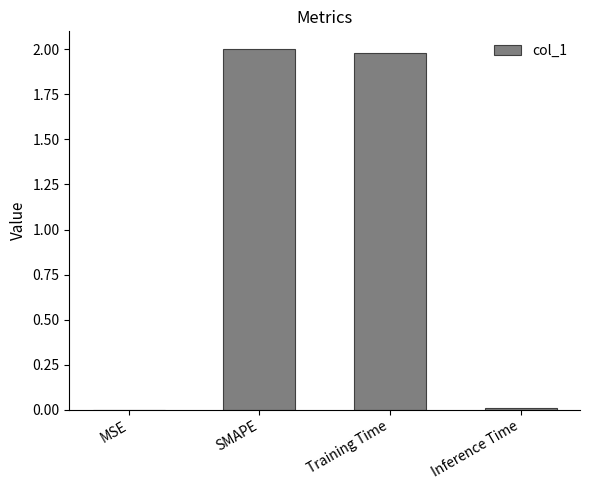

Are the bars grouped side by side (vs. stacked)?

No